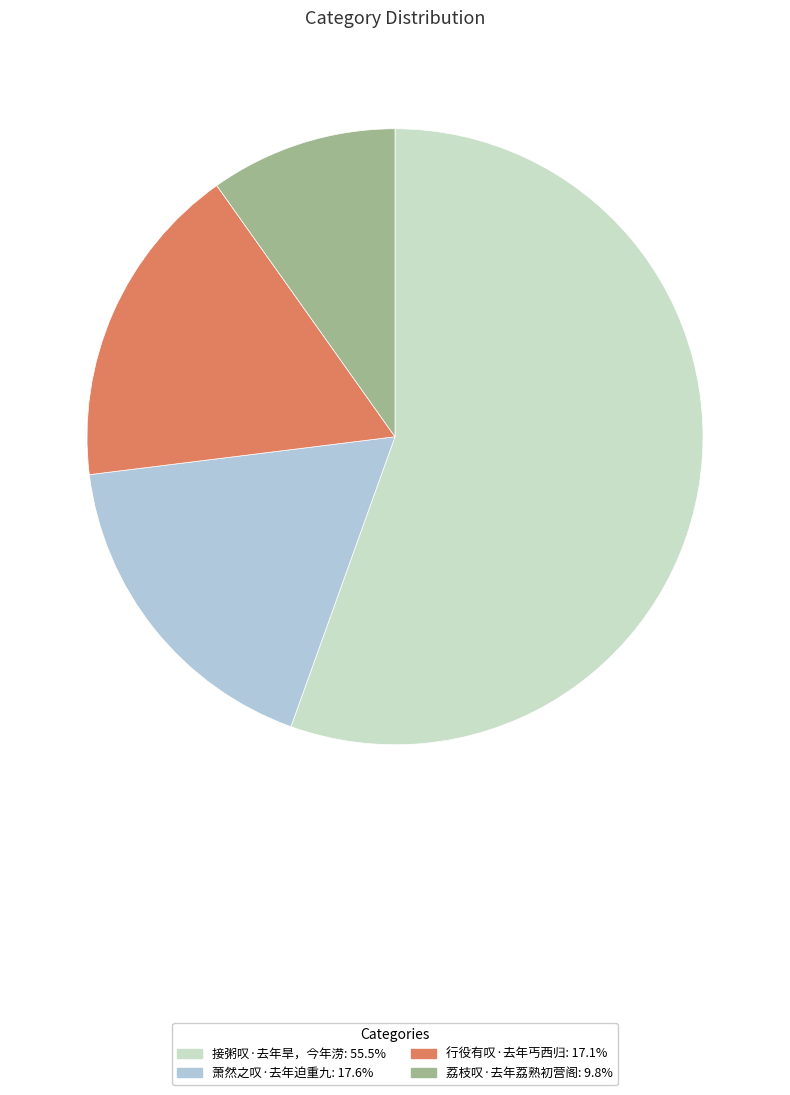

Combined, what portion of the pie is 萧然之叹·去年迫重九 and 荔枝叹·去年荔熟初营阁?

27.4%